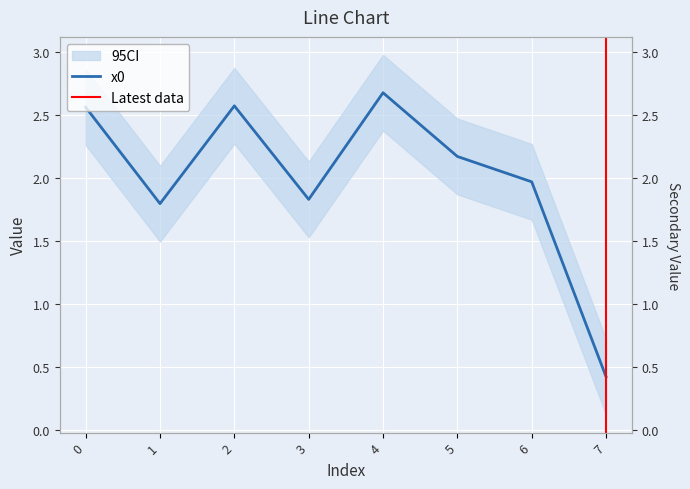

Which category has the lowest value across all series?

7